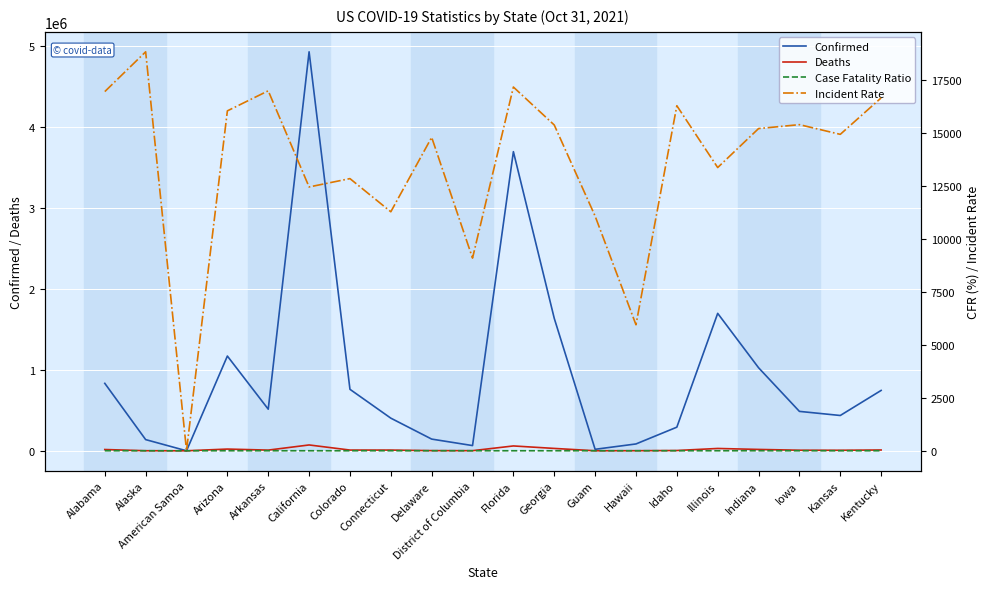

True or false: Incident Rate and Deaths cross at least once.

True